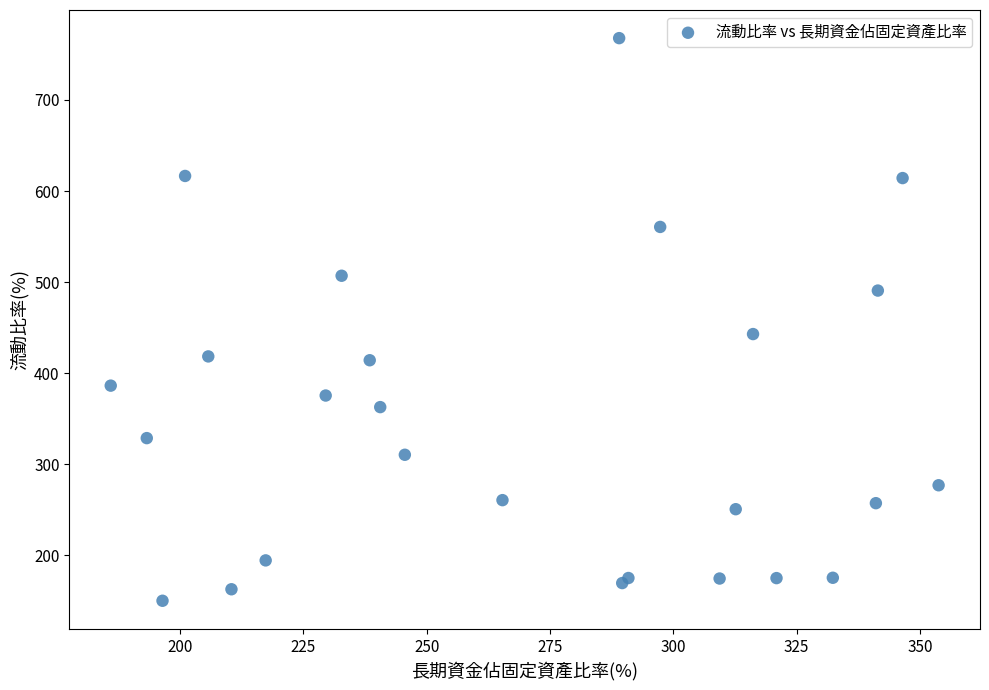

What Y value in the scatter plot is closest to 459?

443.0